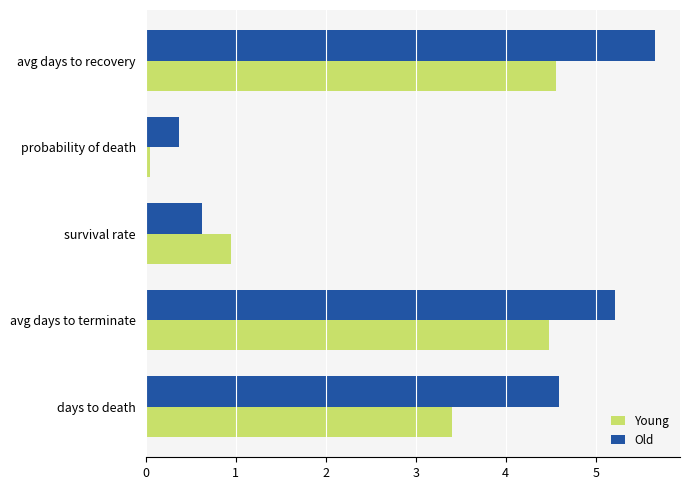

Which series has the largest range (max minus min)?

Old